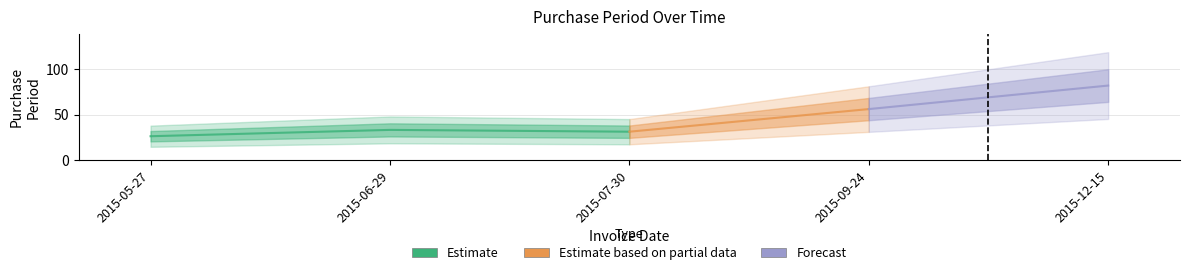

Does the chart have visible grid lines?

Yes